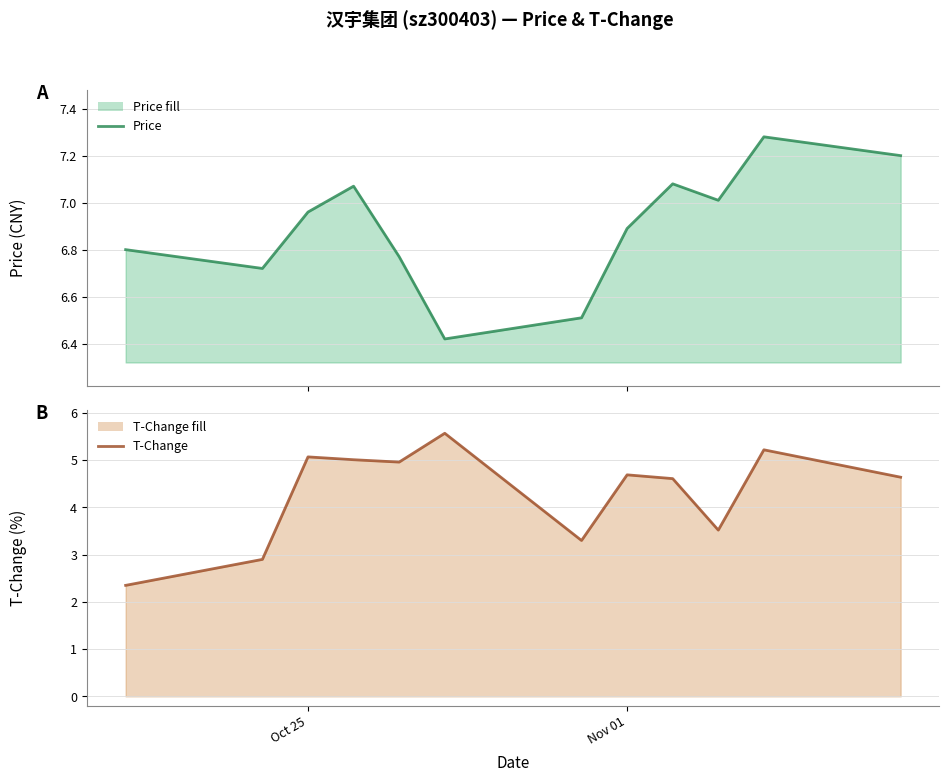

In price, how many points are higher than both neighbors (excluding endpoints)?

3